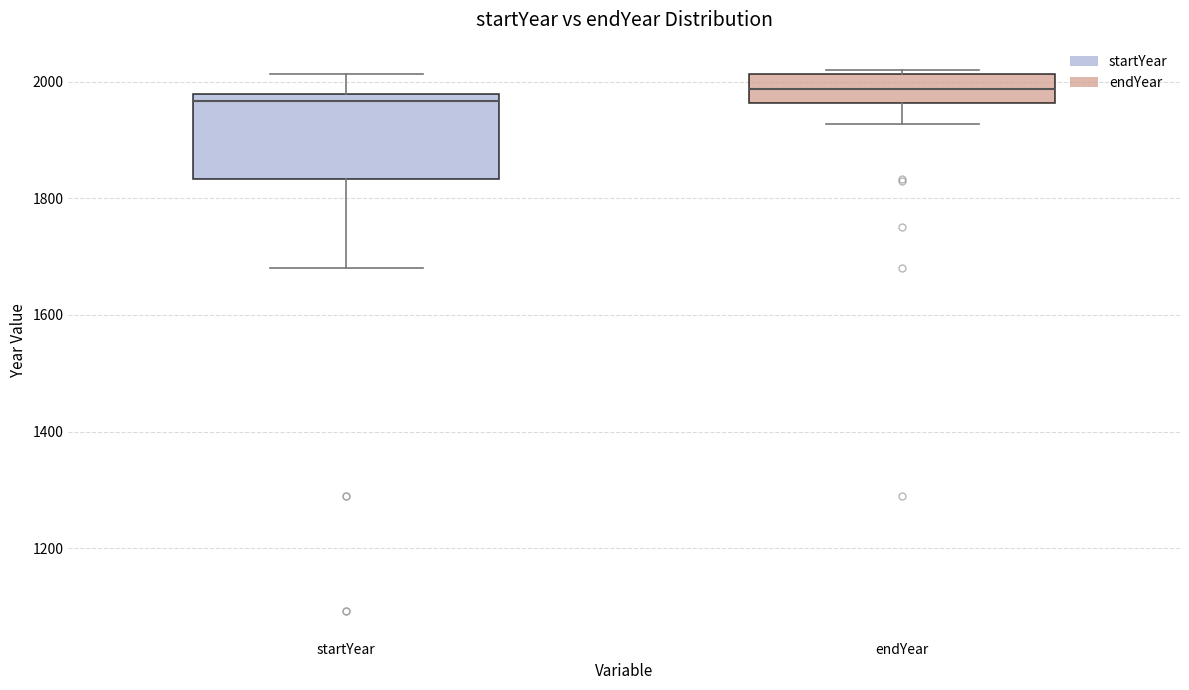

Comparing the boxes themselves (not the whiskers), which one is the tallest?

startYear